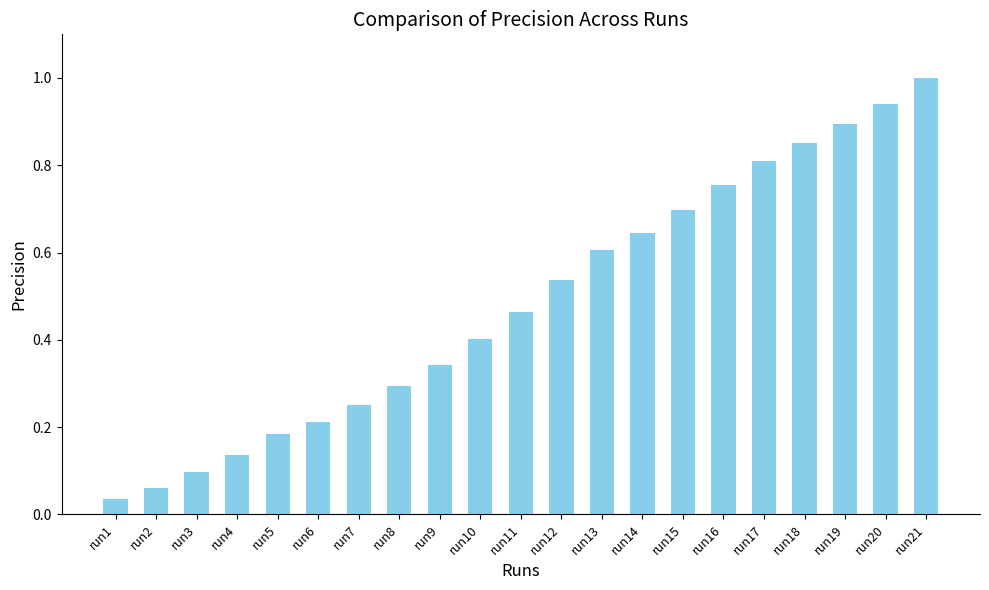

What is the value of the 10th bar from the left?

0.4